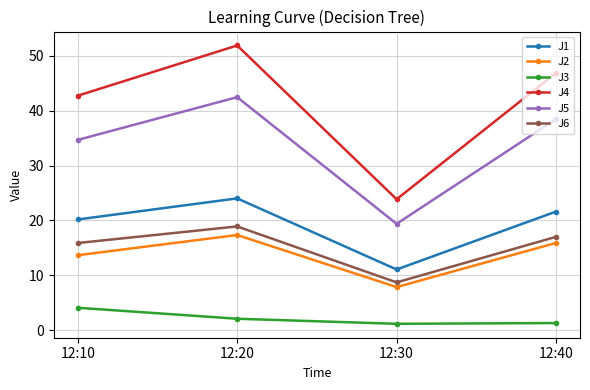

What are all the series names shown in the legend?

J1, J2, J3, J4, J5, J6